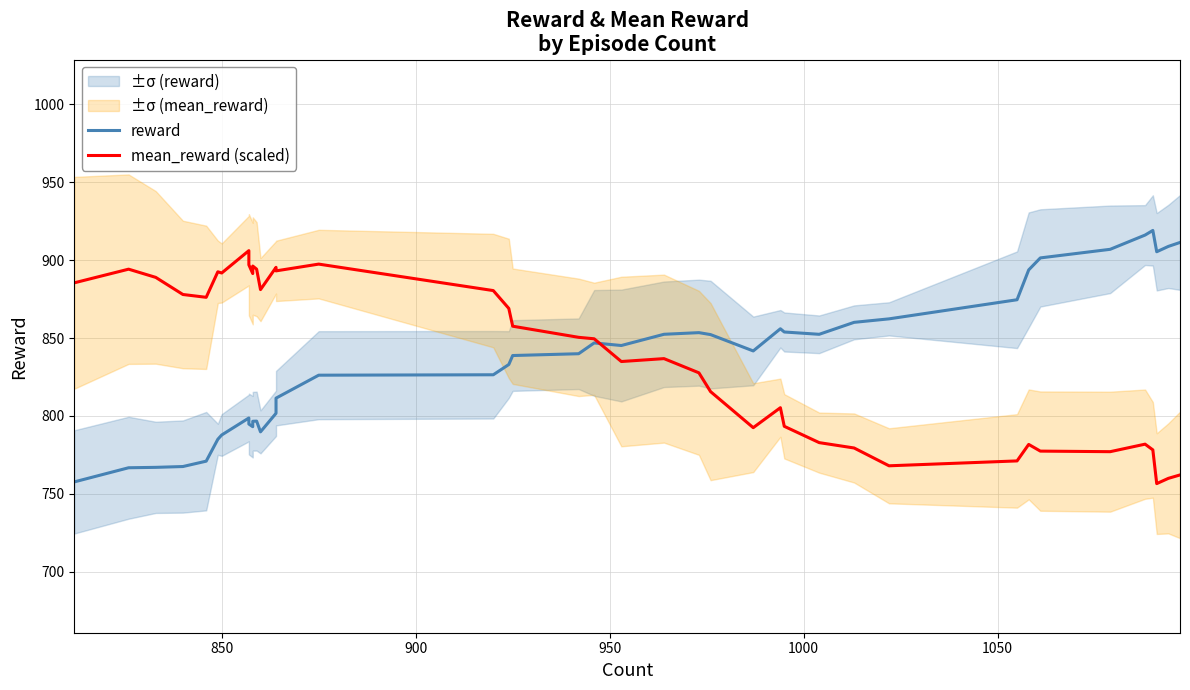

What is the difference between the second highest and minimum values in the mean_reward (scaled) series?

140.8